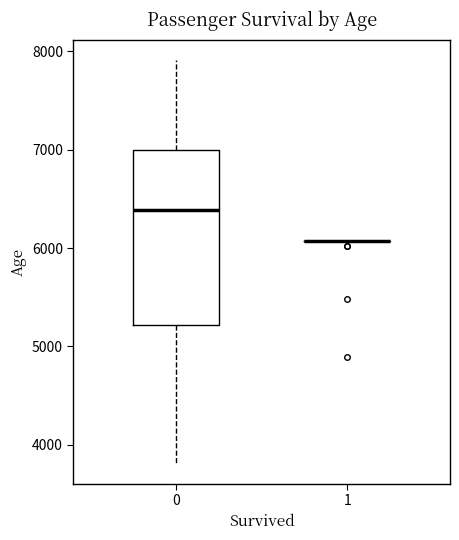

Reading left to right, read every box against the y-axis: the position of its median line, the range the box covers, and the ends of its whiskers. The values are not printed on the chart, so give them approximately, as read against the axis.

0: median 6400, box 5200 to 7000, whiskers 3800 to 7900
1: box collapsed to a line at 6100, whiskers 6100 to 6100